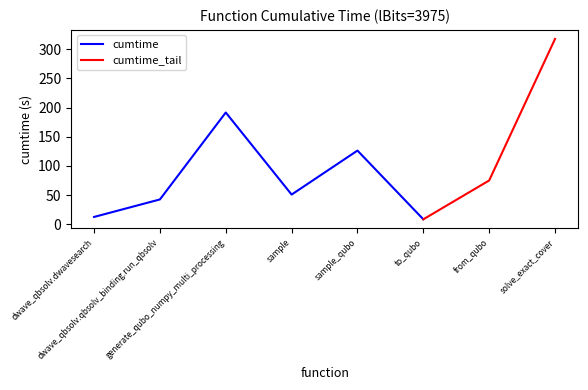

Rank the categories by value from lowest to highest.

to_qubo, dwave_qbsolv.dwavesearch, dwave_qbsolv.qbsolv_binding.run_qbsolv, sample, from_qubo, sample_qubo, generate_qubo_numpy_multi_processing, solve_exact_cover